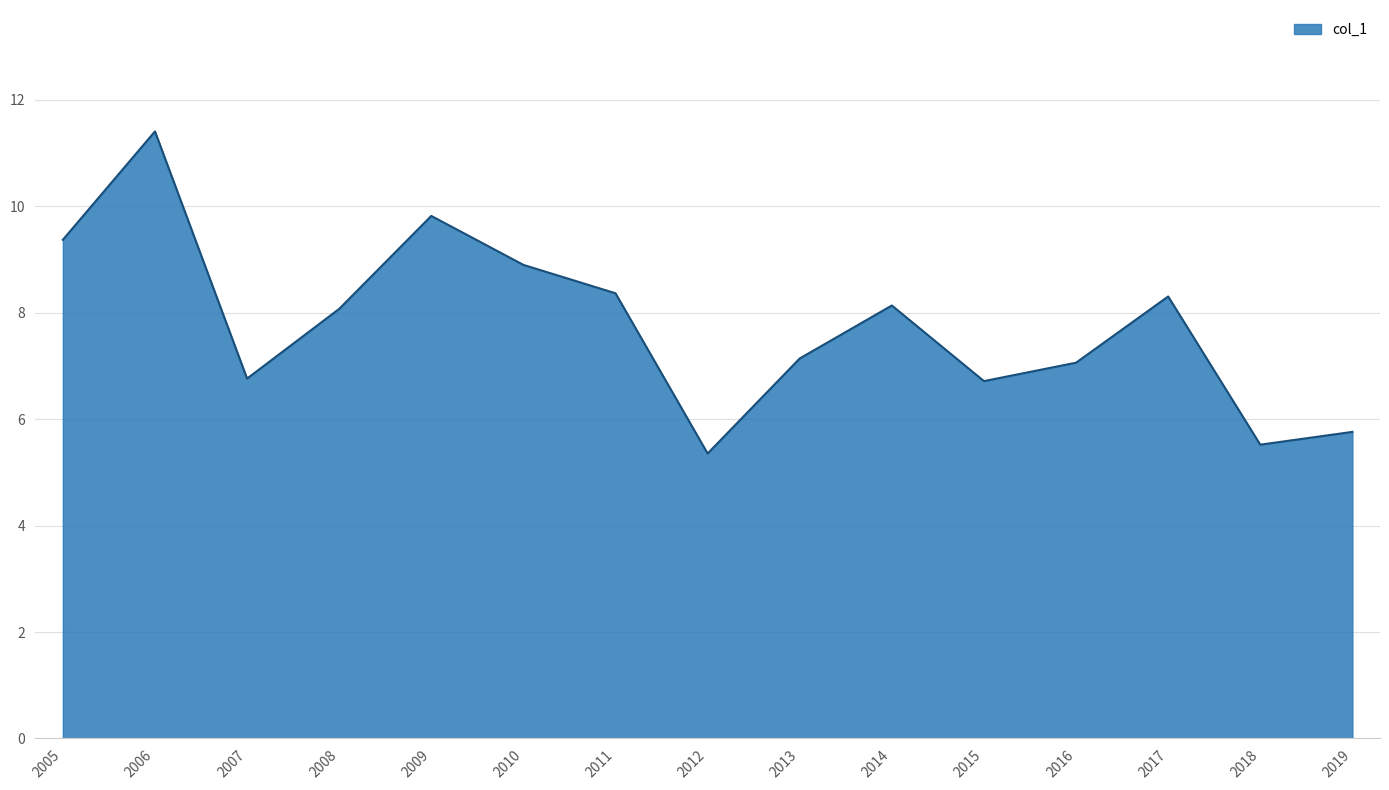

What is the difference between the values at 2019 and 2005?

3.6